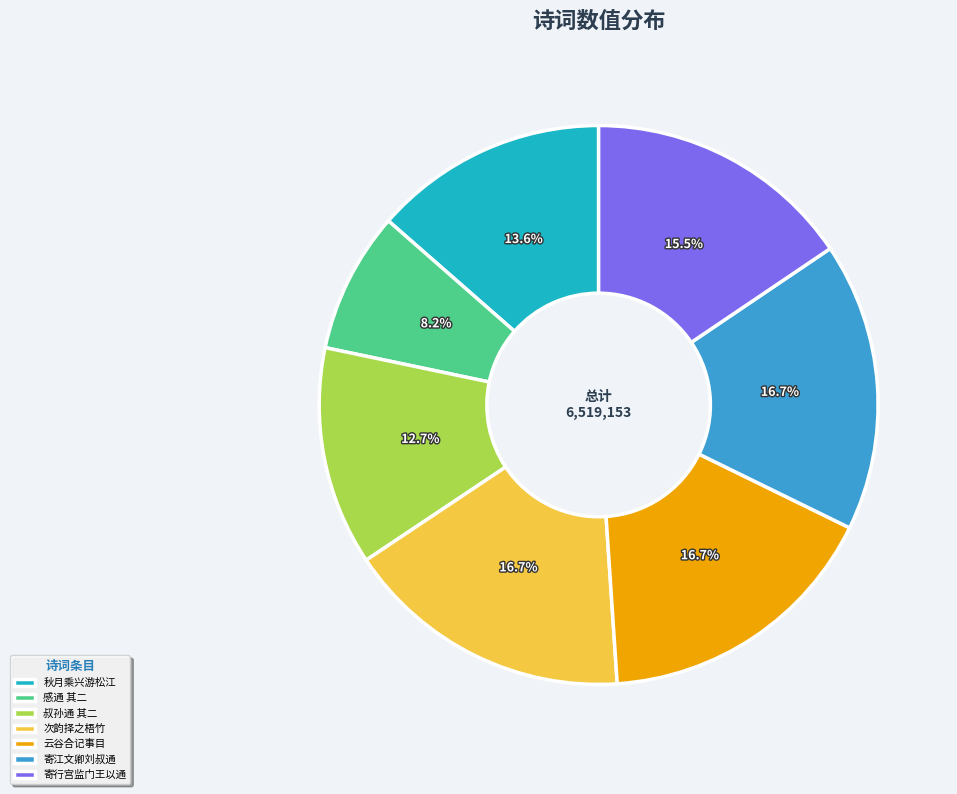

Is 感通 其二 the majority of the pie?

No